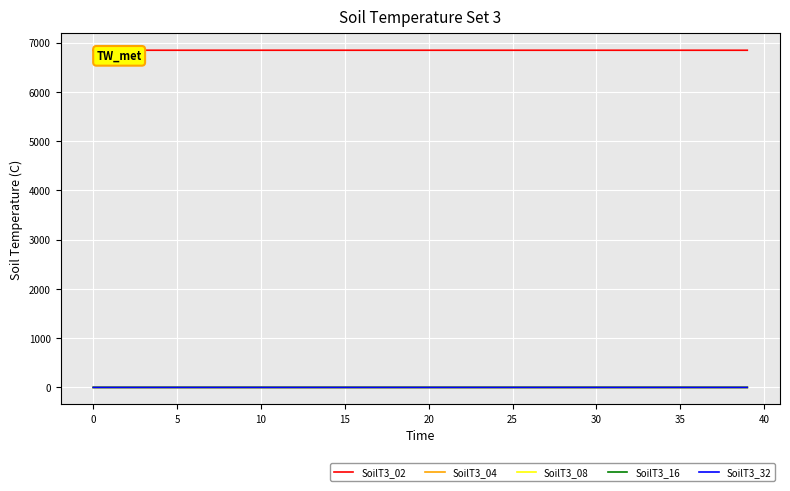

Does the chart have visible grid lines?

Yes